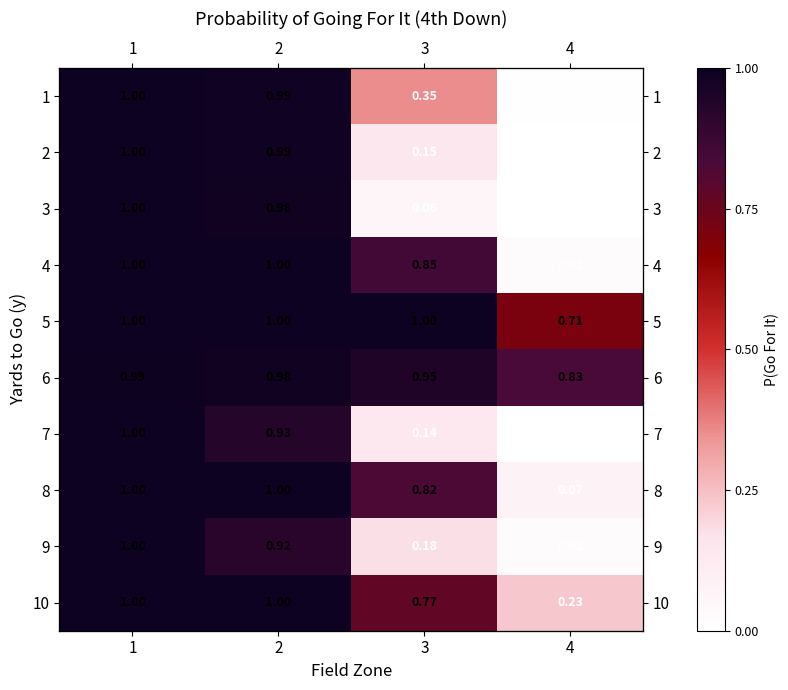

Which category has the lowest value in the 8 series?

4